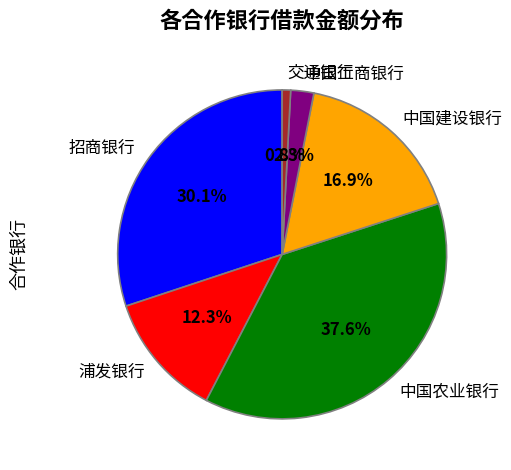

To the nearest percent, what portion does 招商银行 represent?

30%